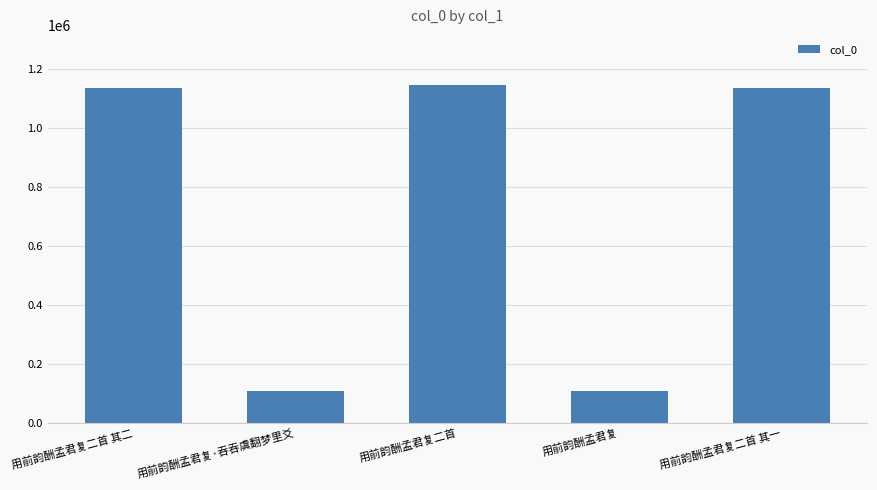

What is the greatest value displayed?

1143919